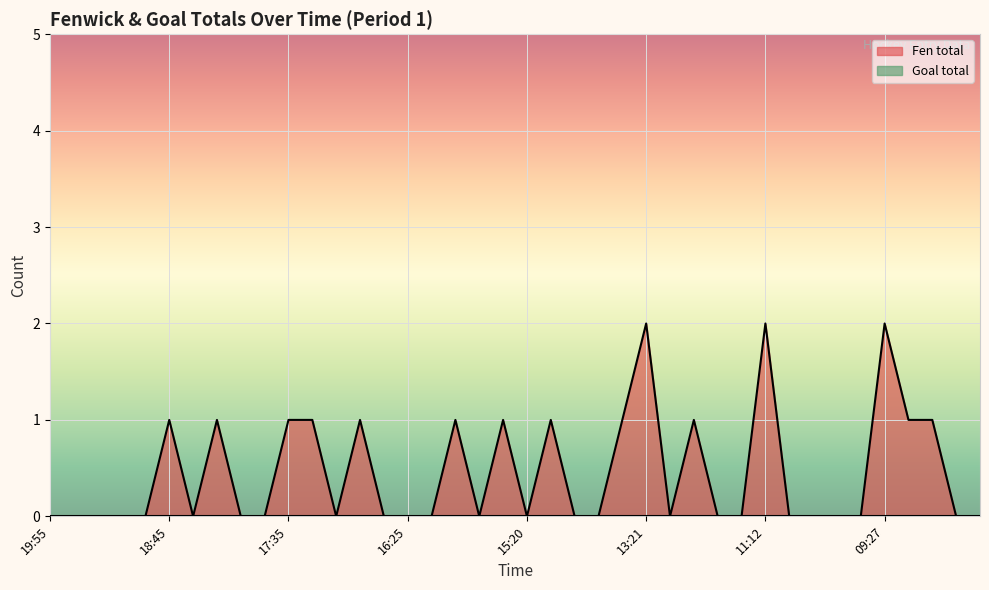

Does the chart display data point markers on the line(s)?

No